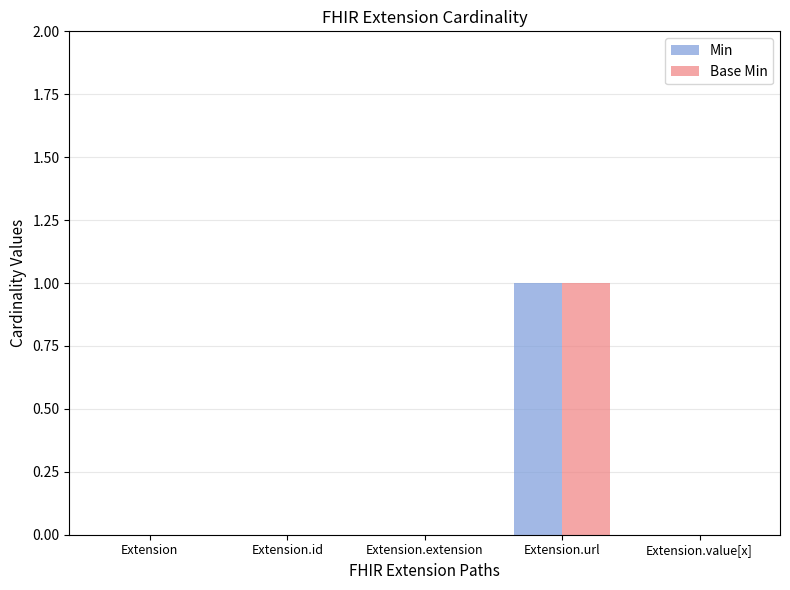

How many data points does each series have?

5